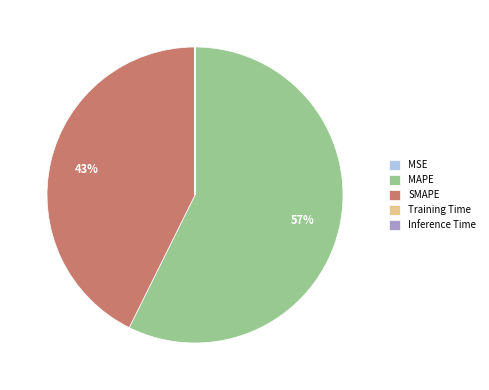

True or false: MAPE accounts for 64% of the total.

False